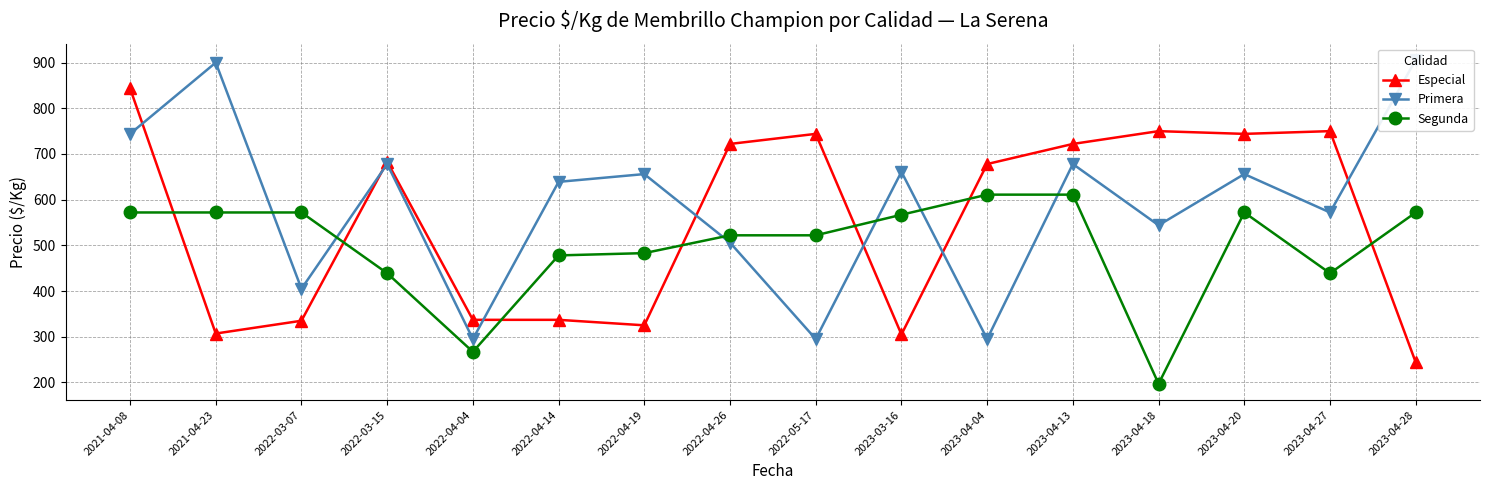

Which series ends up on top after the final intersection of Primera and Segunda?

Primera